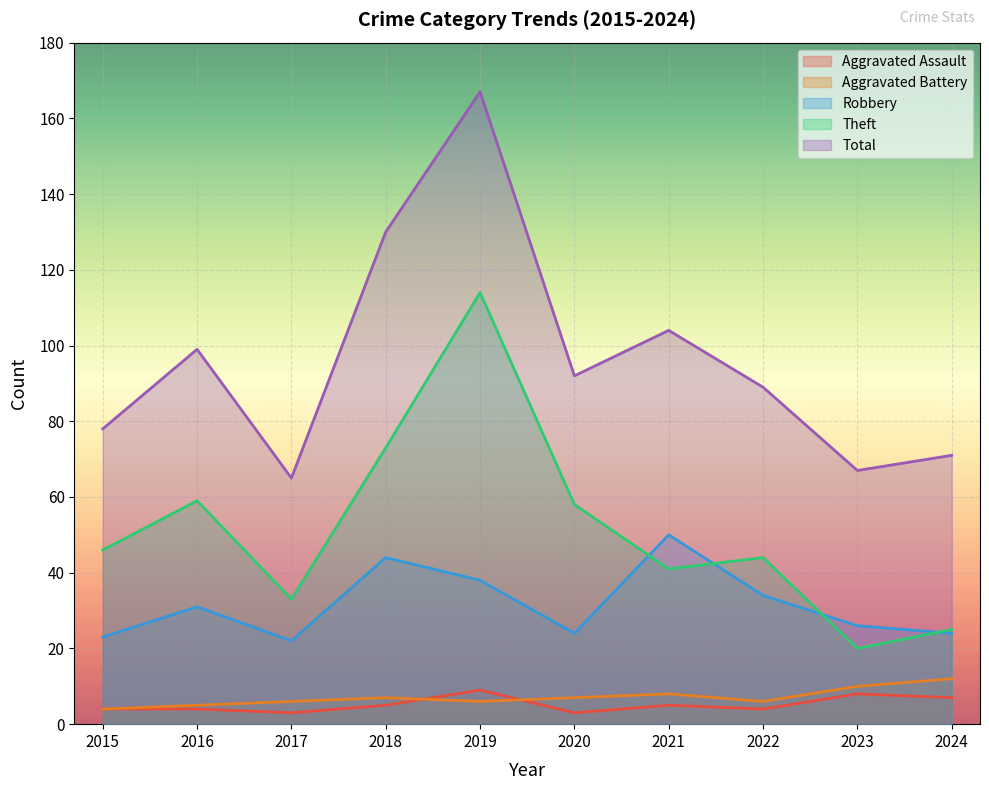

How many interior local valleys does the Theft series have?

3